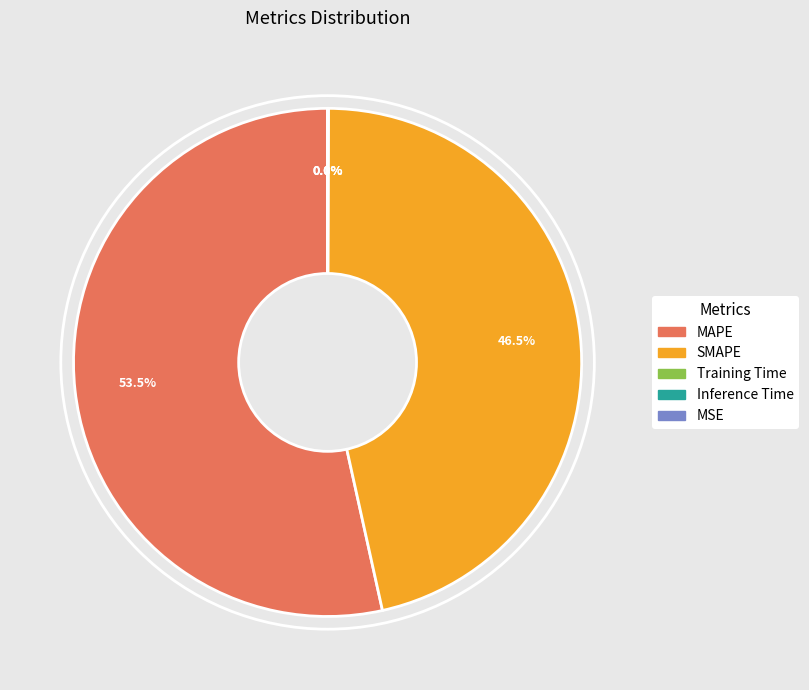

How much of the chart is everything except SMAPE?

53.5%